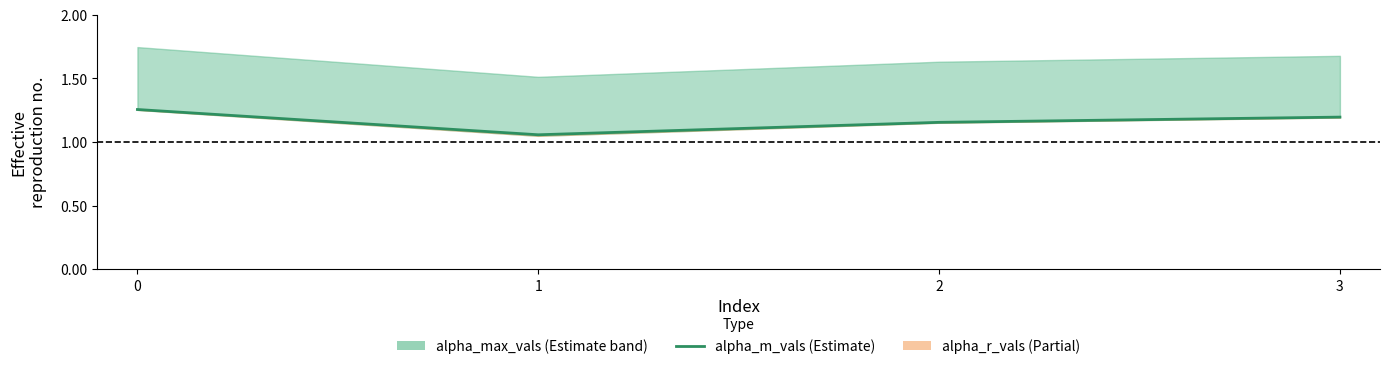

Is it true that the value at 0 is 2.0?

False